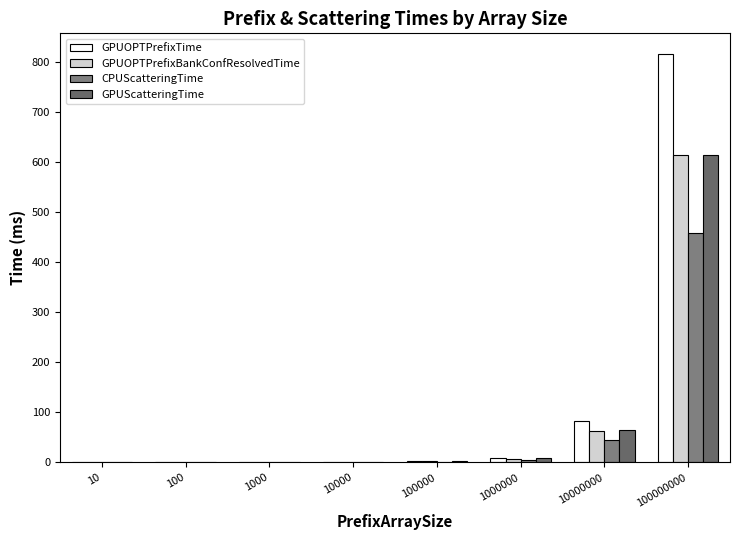

What is the sum of the GPUScatteringTime values at 100000000 and 100?

614.3